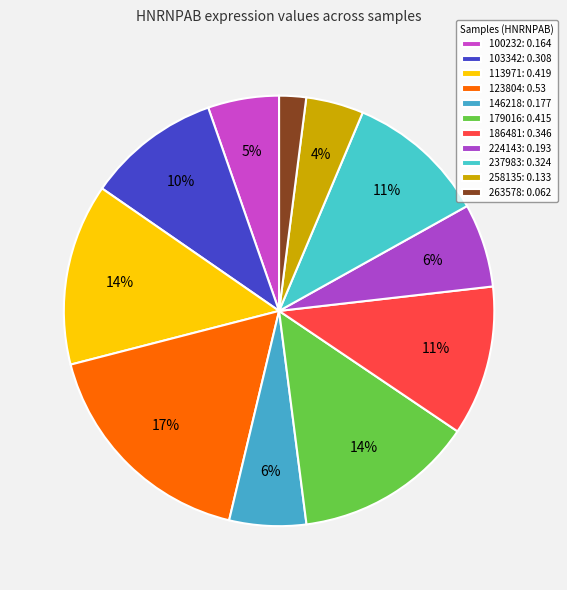

How many segments does this pie chart have?

11